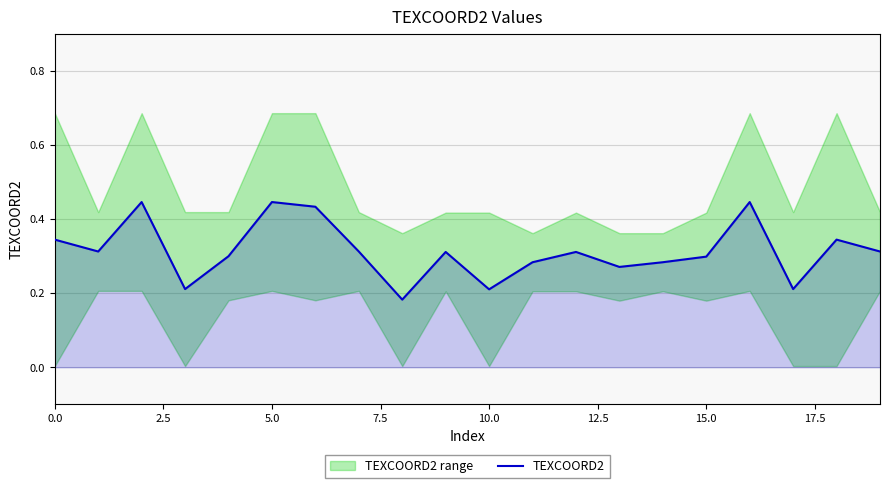

What is the sum of the values at 10 and 7.5?

0.4